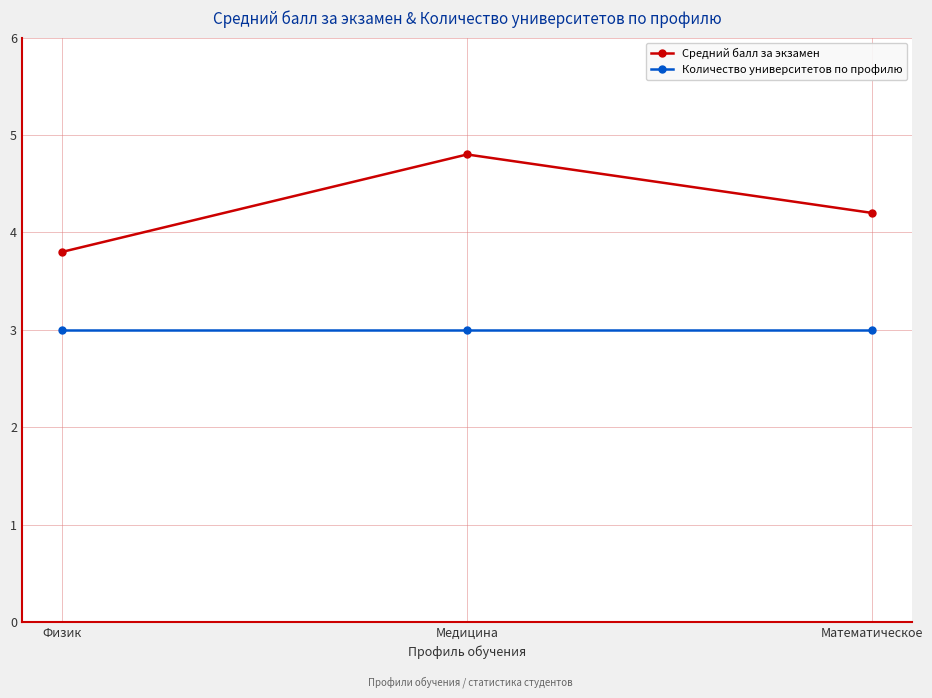

What is the sum of the Количество университетов по профилю values at Физик and Математическое?

6.0